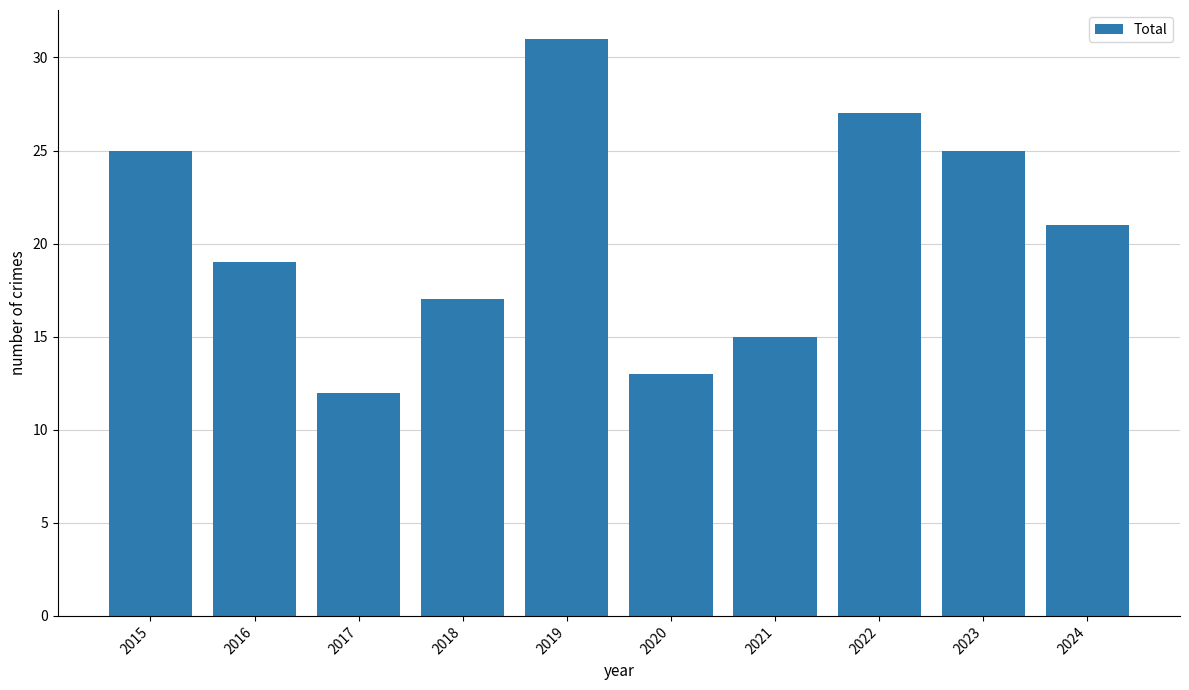

How many values are below 21?

5